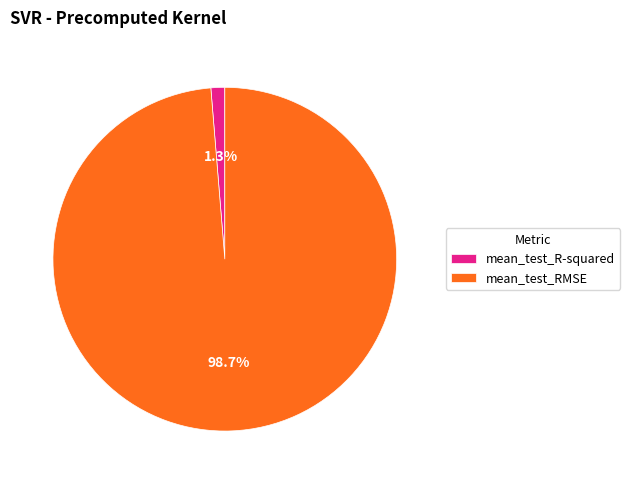

To the nearest percent, what percentage of the pie is mean_test_RMSE?

99%